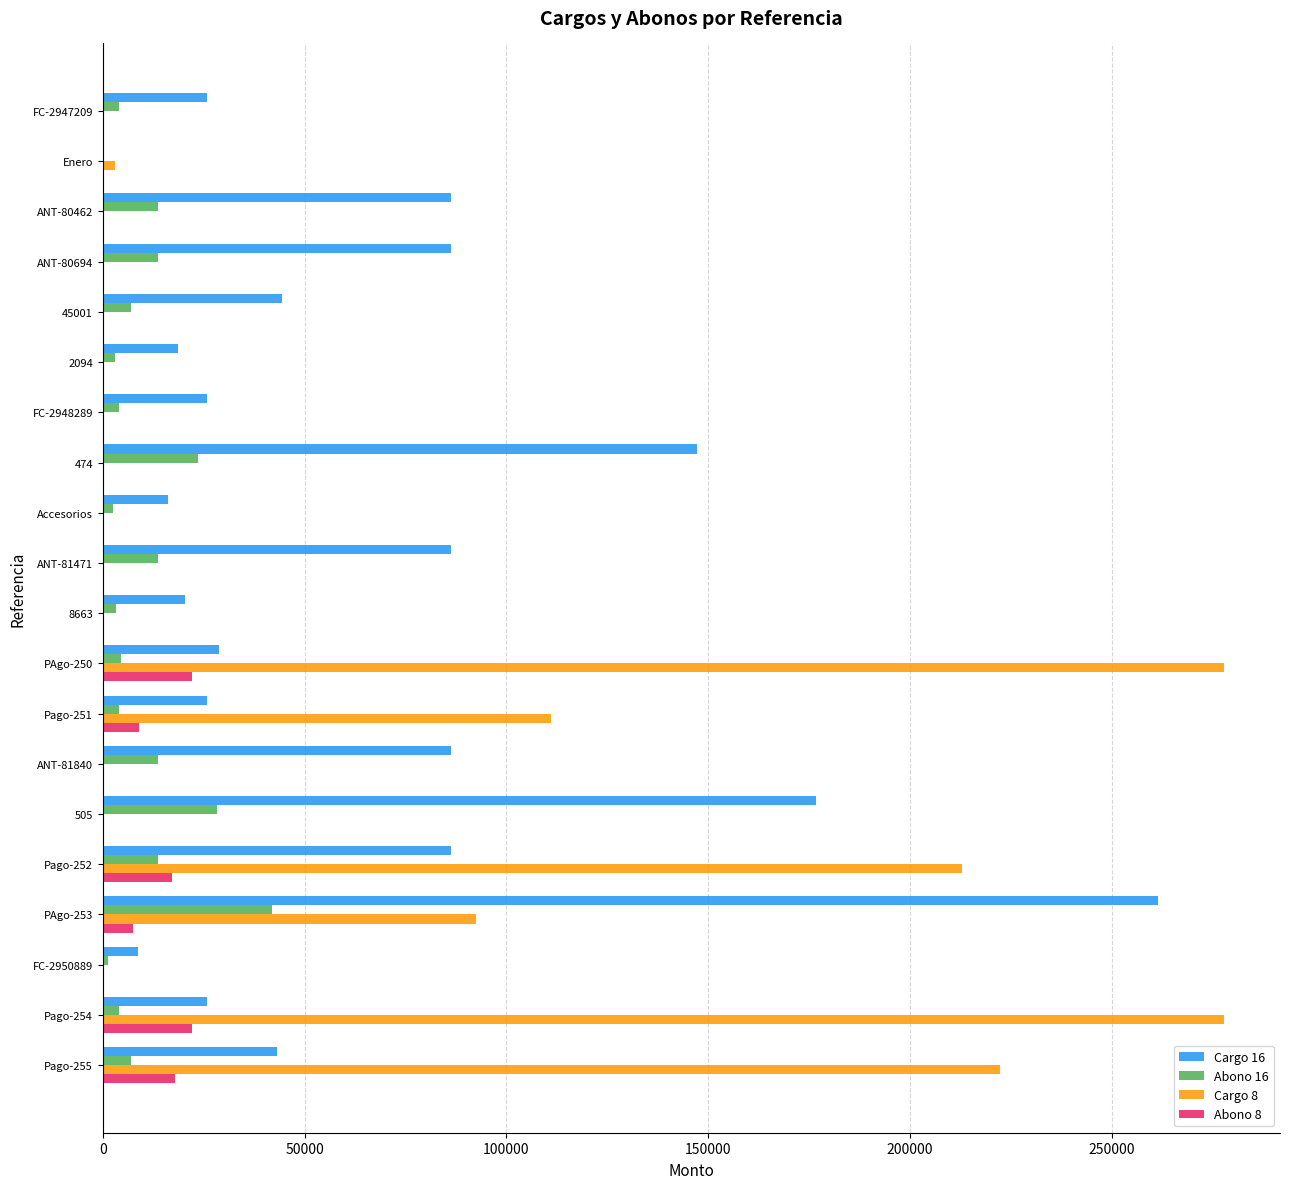

What is the highest value of the Abono 8 series?

22222.2